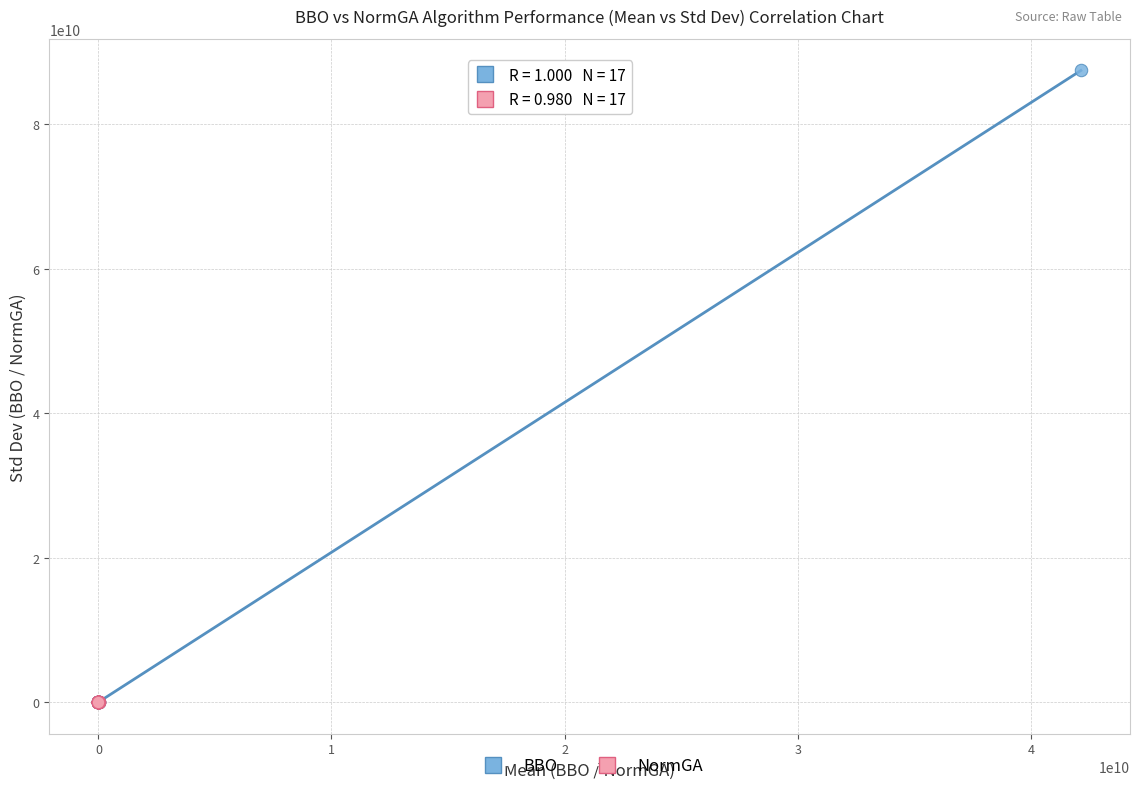

Which series has the widest spread of Y values?

BBO